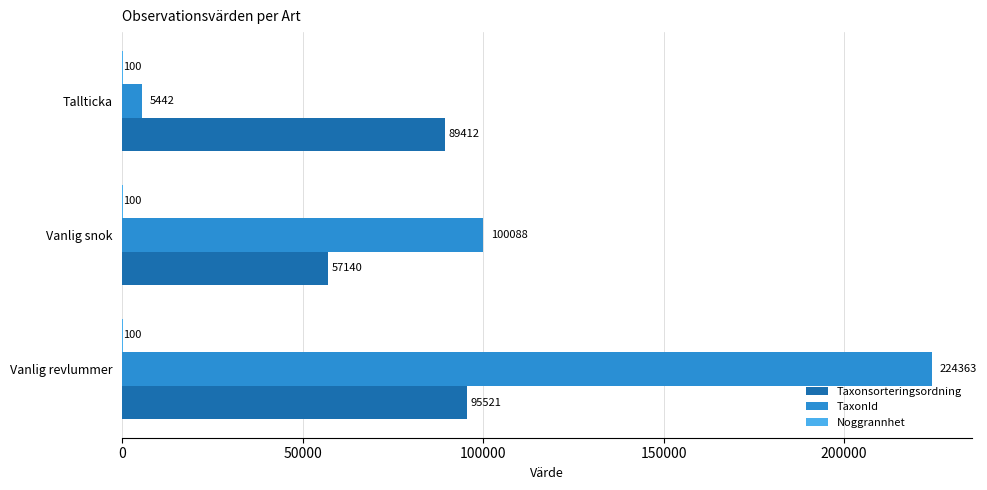

How many Taxonsorteringsordning values are between 57140 and 95521?

3